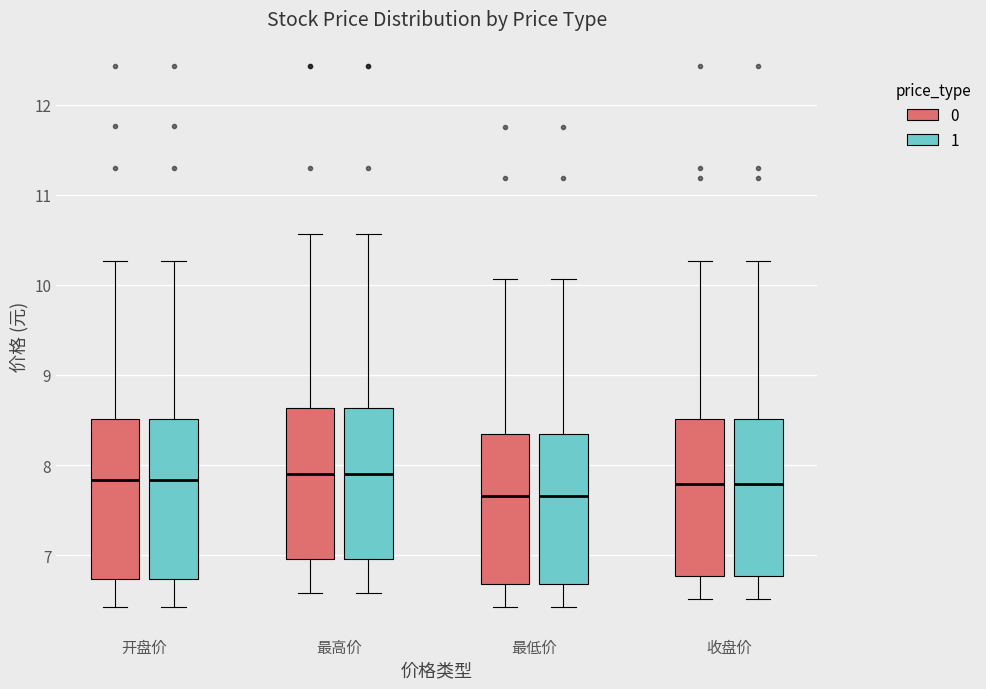

Where does the upper whisker of the box for 收盘价 (1) end on the y-axis? The values are not printed on the chart, so give them approximately, as read against the axis.

10.3